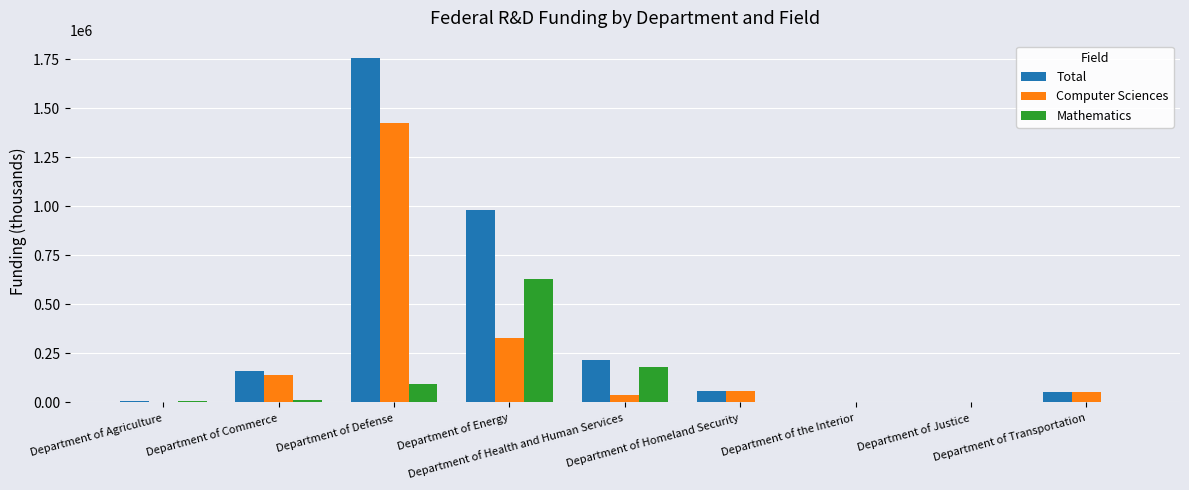

Are the bars grouped side by side (vs. stacked)?

Yes